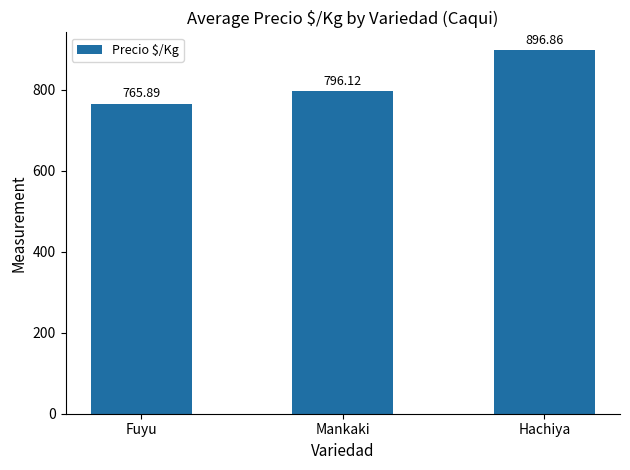

What position from the left is Hachiya?

3